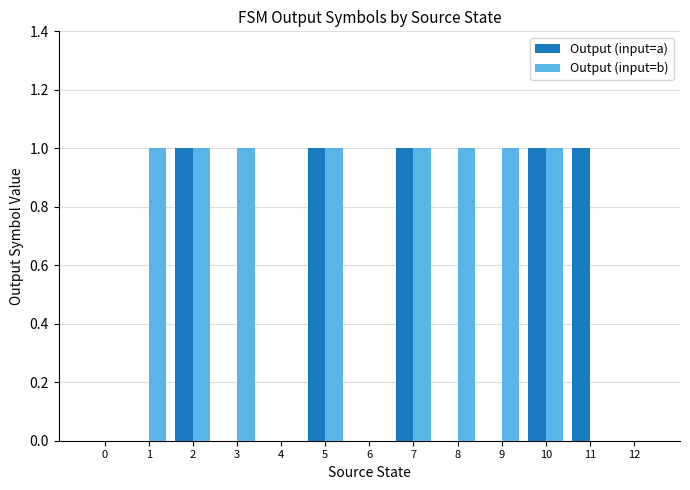

How many categories are shown in the chart?

13